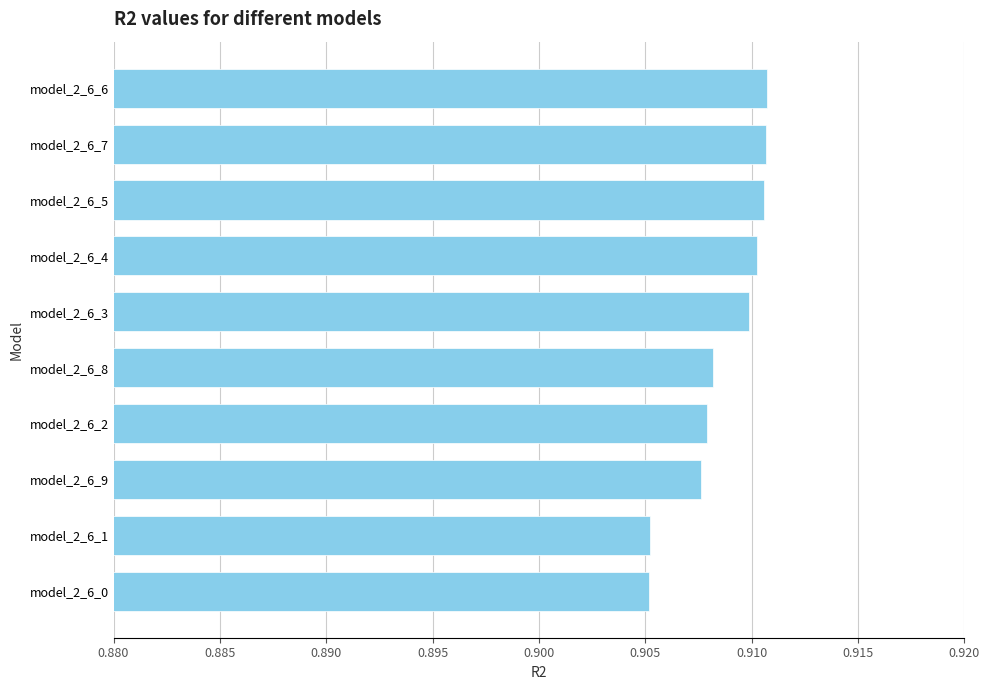

The chart shows a value of 0.3 at model_2_6_6. True or false?

False